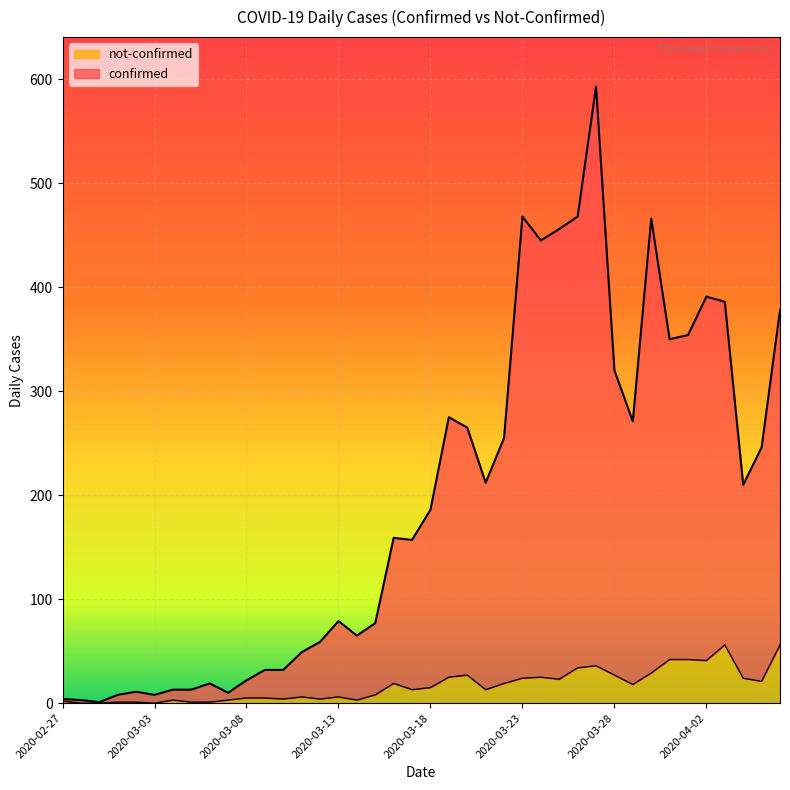

What are all the series names shown in the legend?

not-confirmed, confirmed